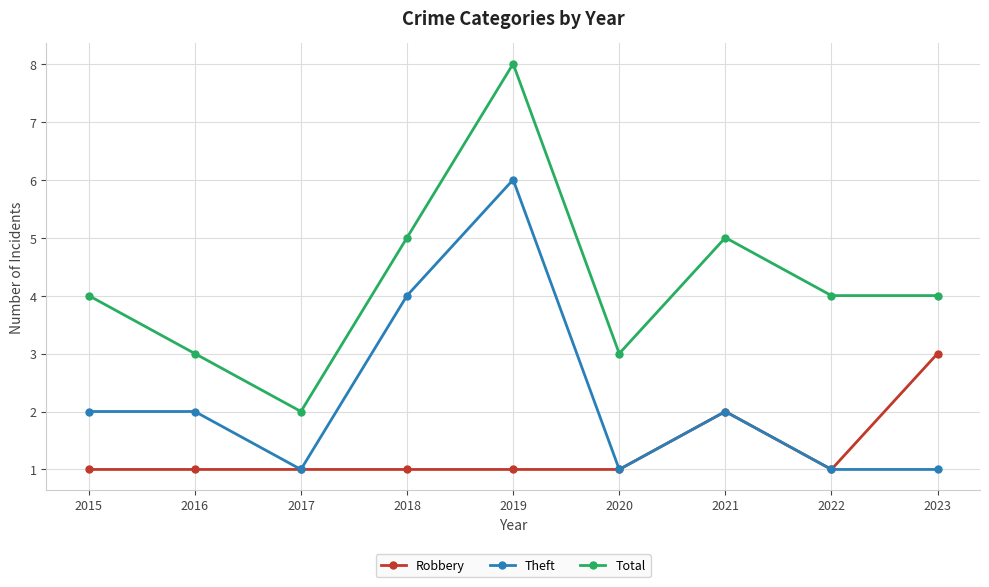

True or false: Robbery and Total cross at least once.

False